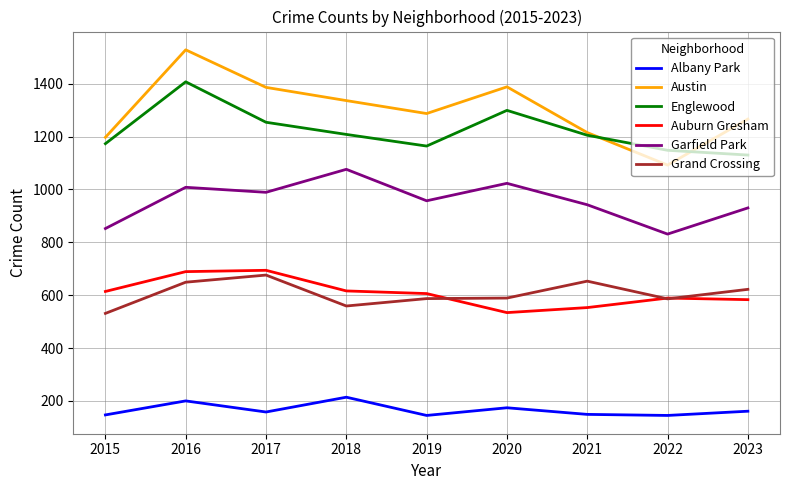

What is the spread (max minus min) of values at 2018?

1122